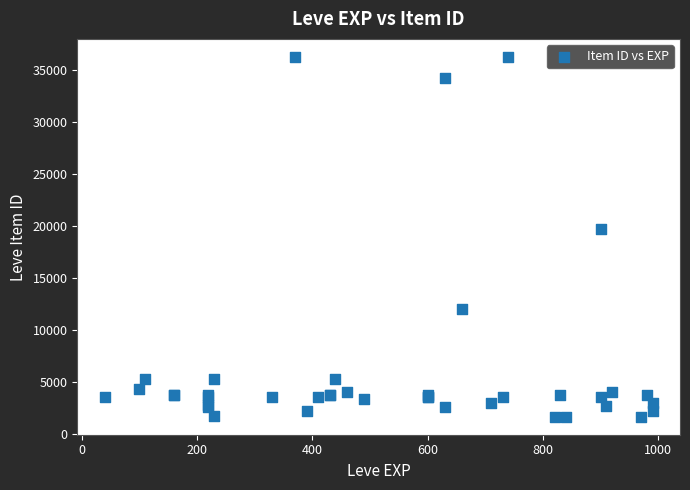

What Y value in the scatter plot is closest to 18967?

19744